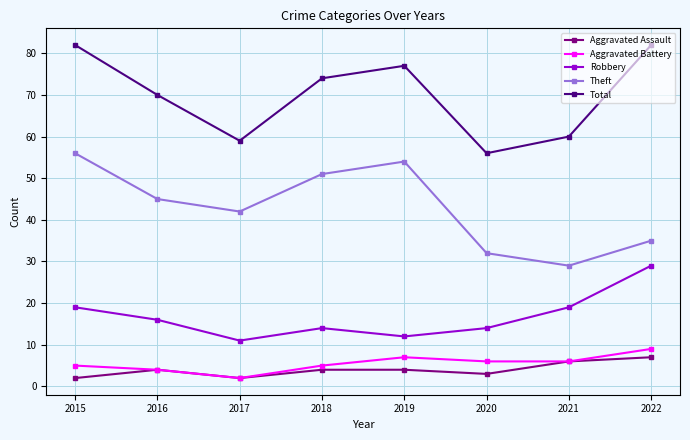

How many interior local valleys does the Aggravated Assault series have?

2